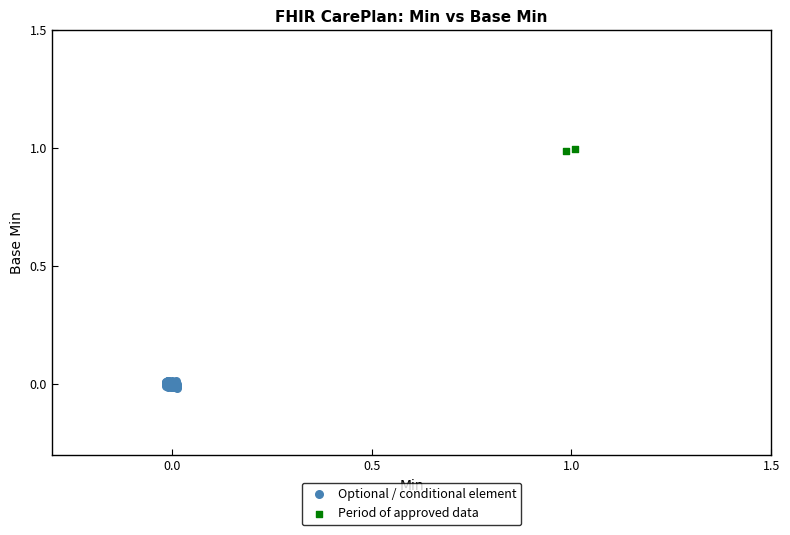

Which series contains the highest Y value?

Period of approved data